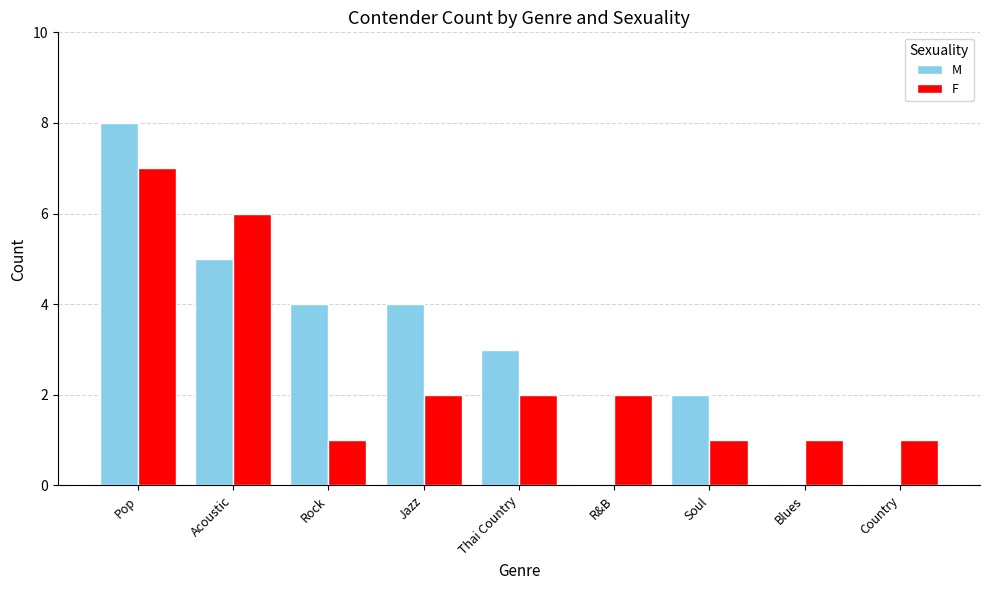

What are all the series names shown in the legend?

M, F